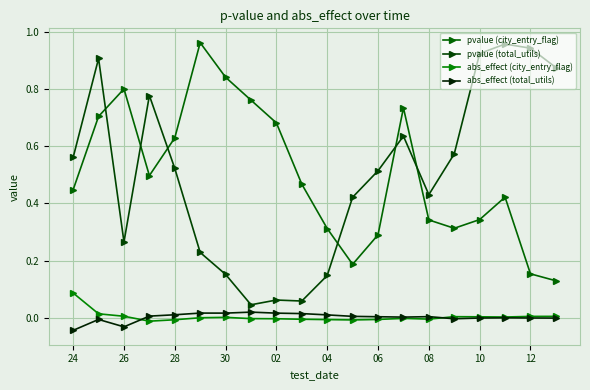

How many lines are shown in the chart?

4